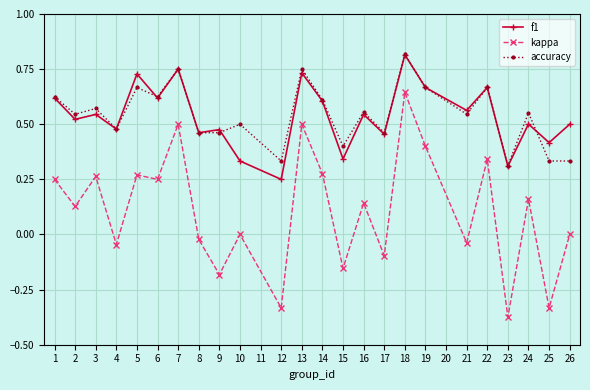

At which category is the sum across all series the highest?

18